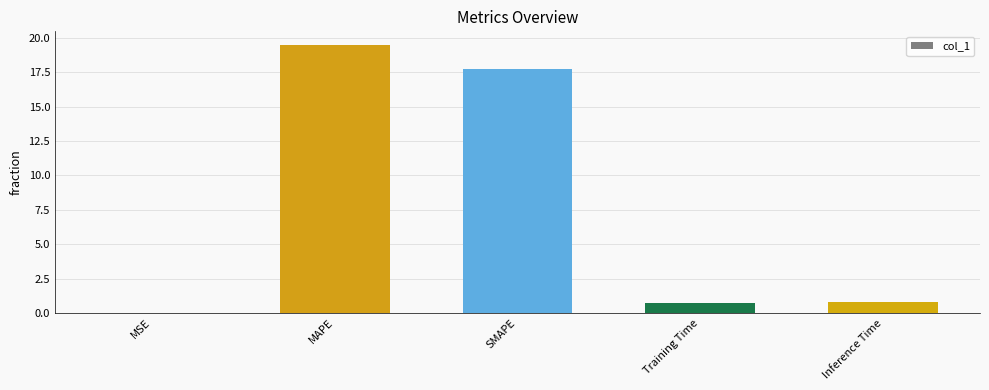

Which label corresponds to the largest value in the chart?

MAPE